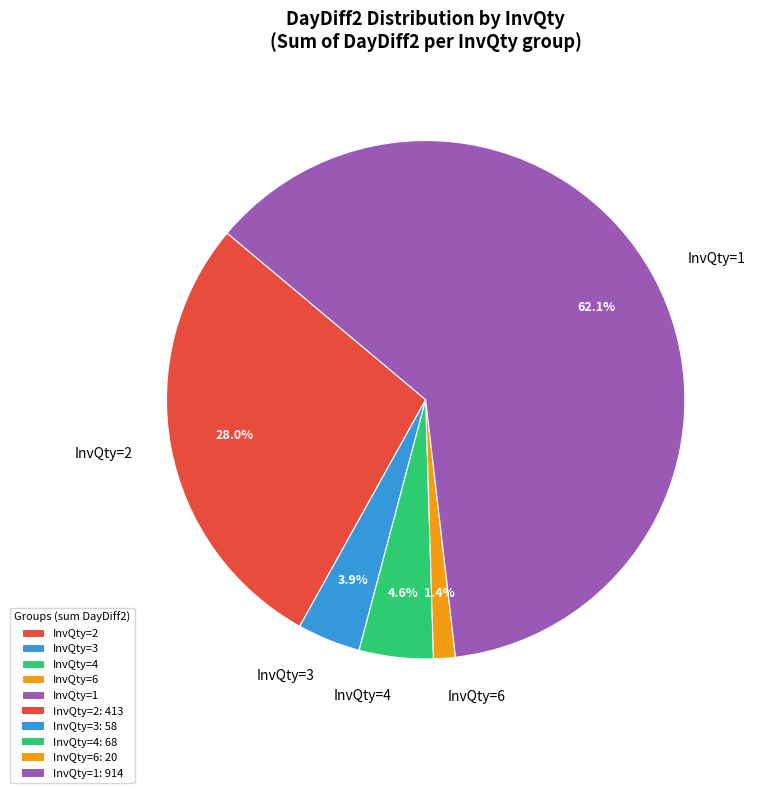

Which category has the biggest portion of the pie?

InvQty=1